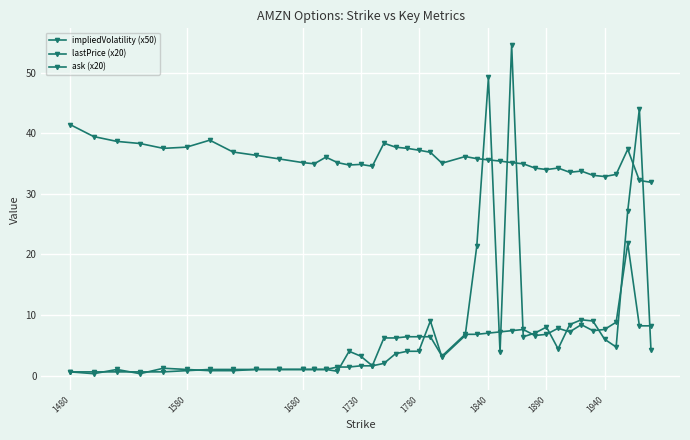

How many series are shown in this chart?

3